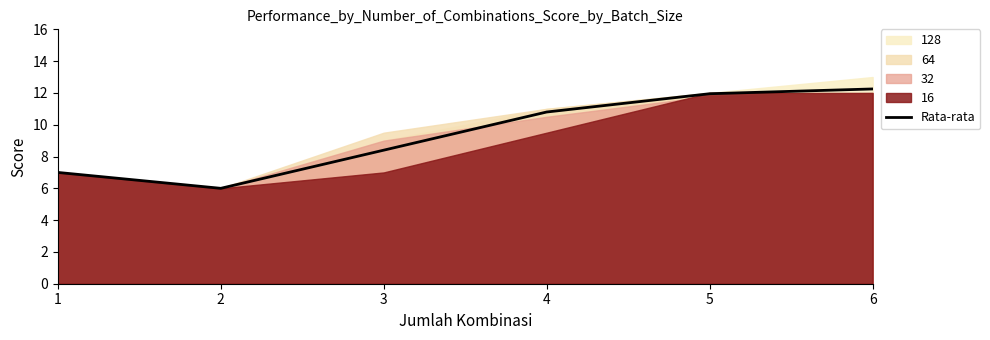

How many values exceed 10?

3